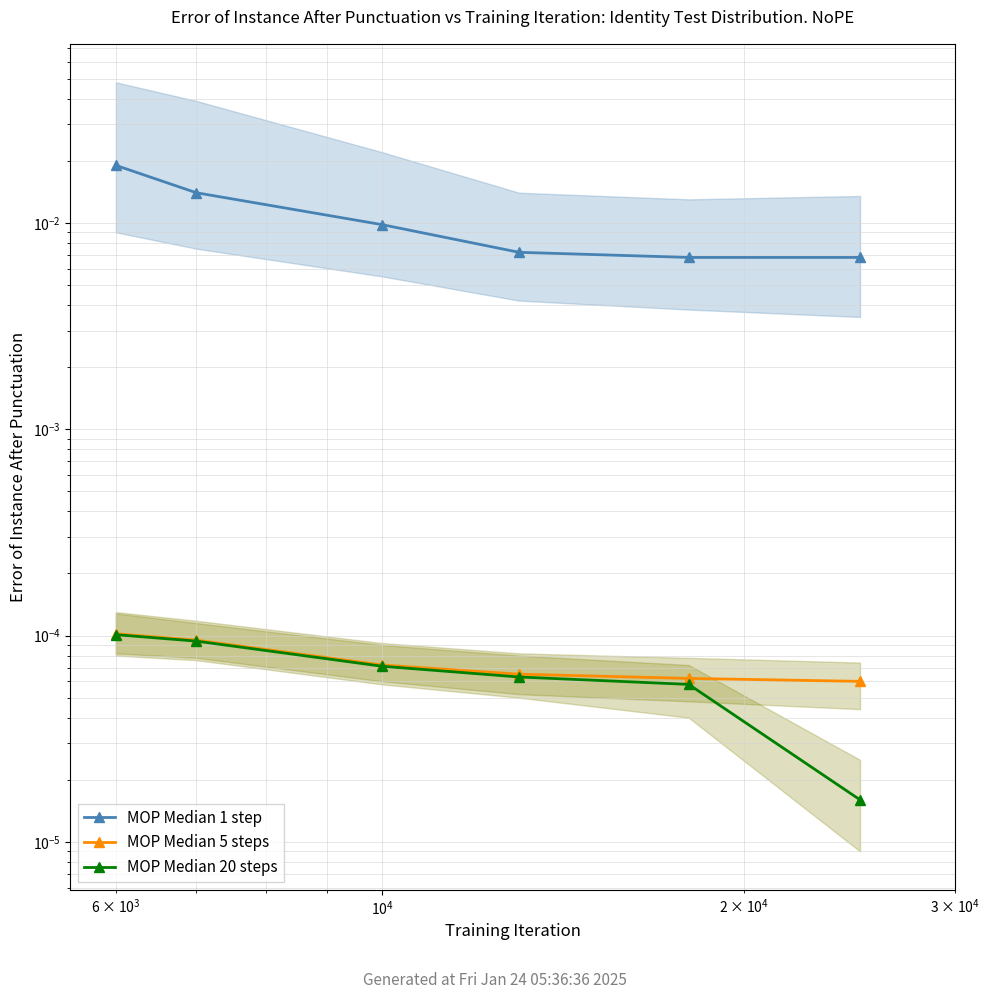

True or false: MOP Median 20 steps and MOP Median 1 step cross at least once.

False